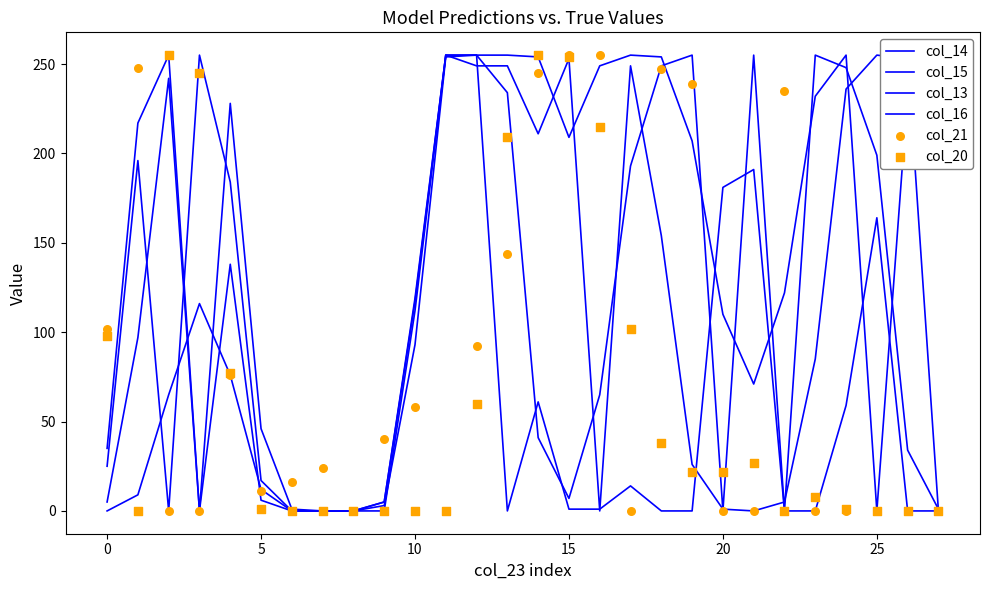

Which series contains the highest Y value?

col_14